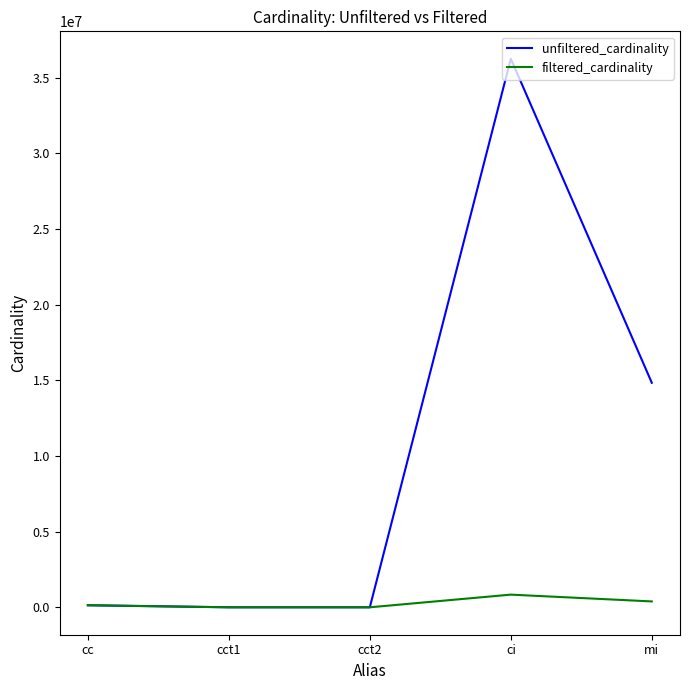

The value of filtered_cardinality at cc is 135086. True or false?

True